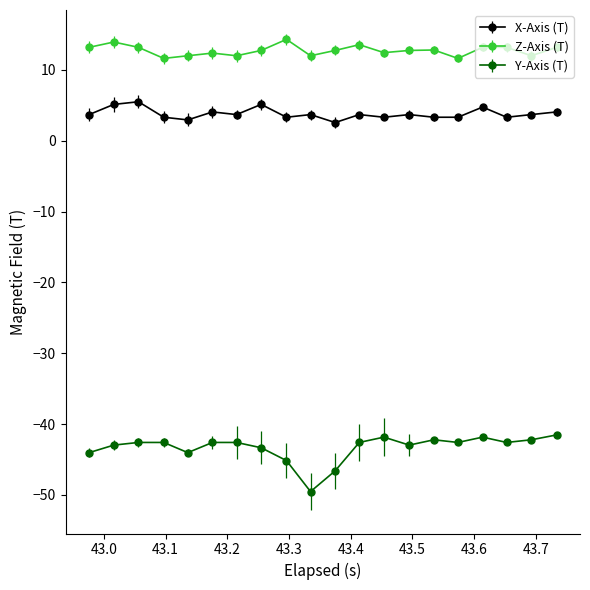

True or false: Y-Axis (T) has more than 1 points higher than both neighbors.

True